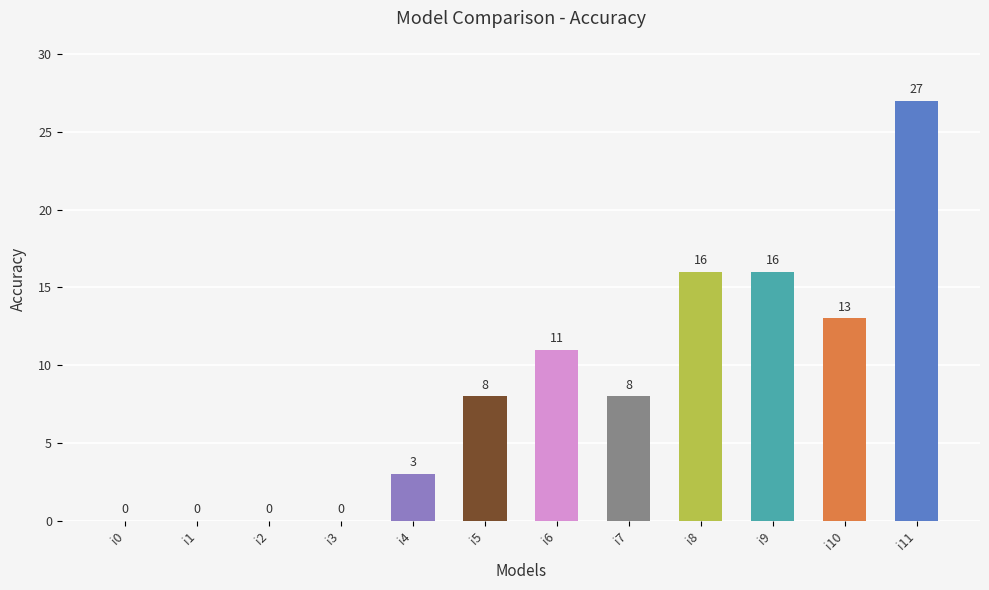

How many values are above zero?

8